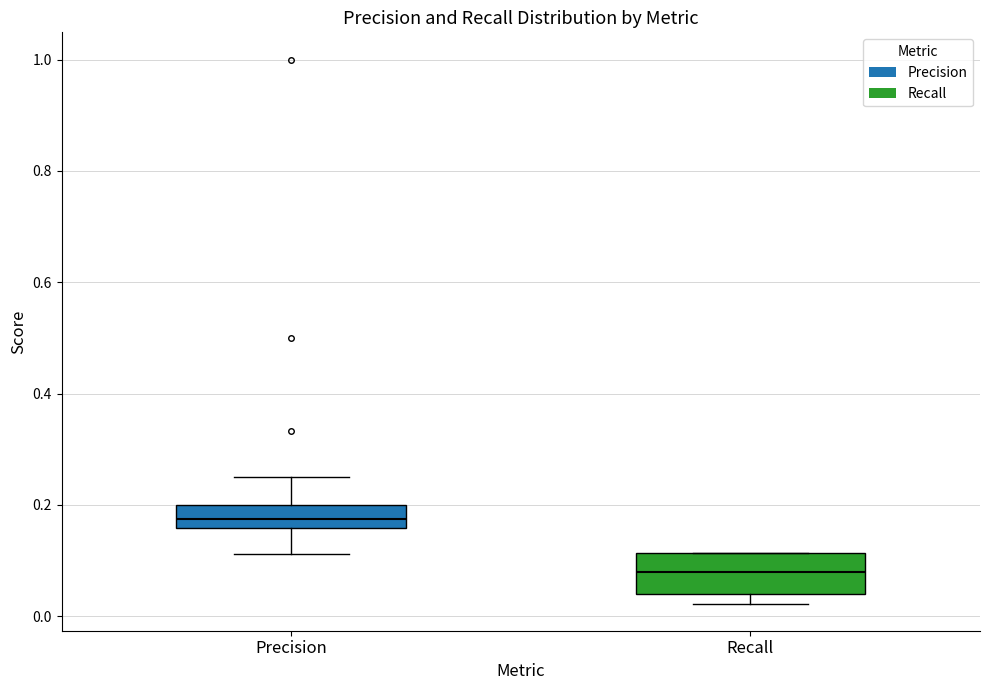

Which box is the tallest, from its lower edge to its upper edge?

Recall